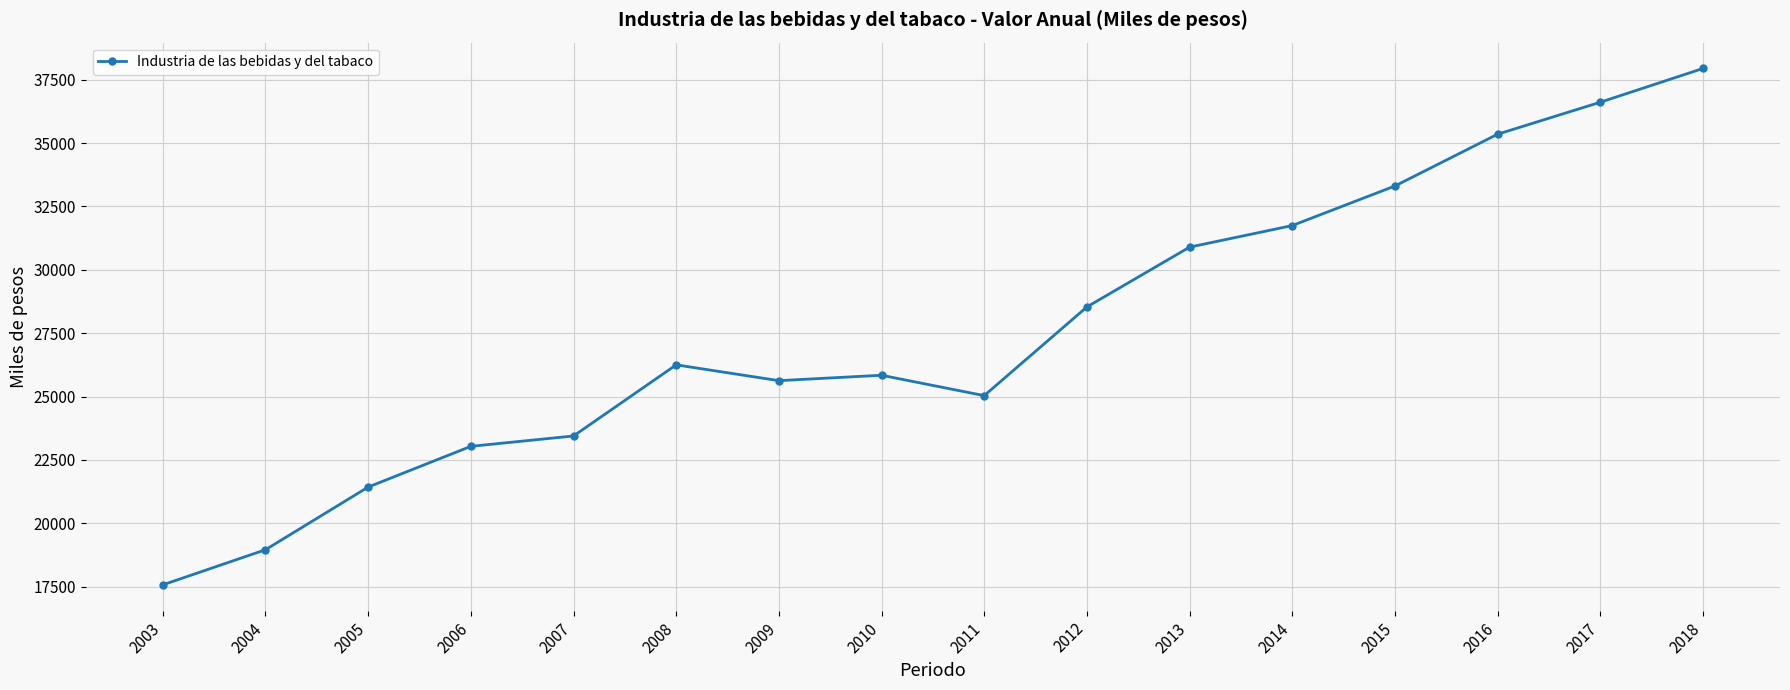

Rank the categories by value from lowest to highest.

2003, 2004, 2005, 2006, 2007, 2011, 2009, 2010, 2008, 2012, 2013, 2014, 2015, 2016, 2017, 2018